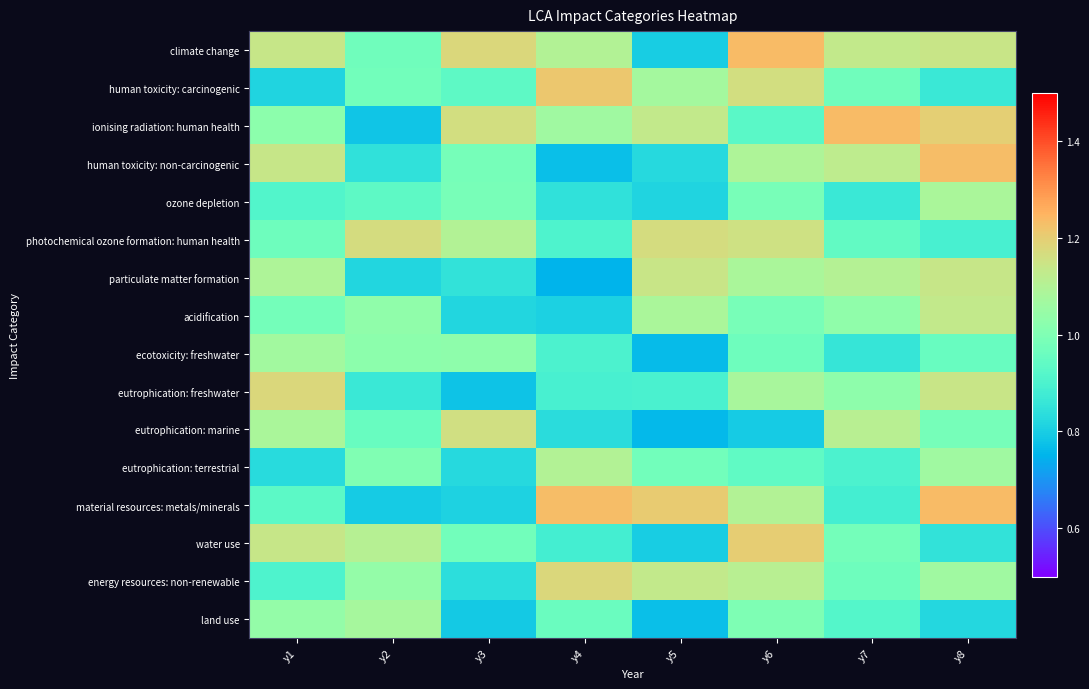

Which category has the highest value across all series?

y6